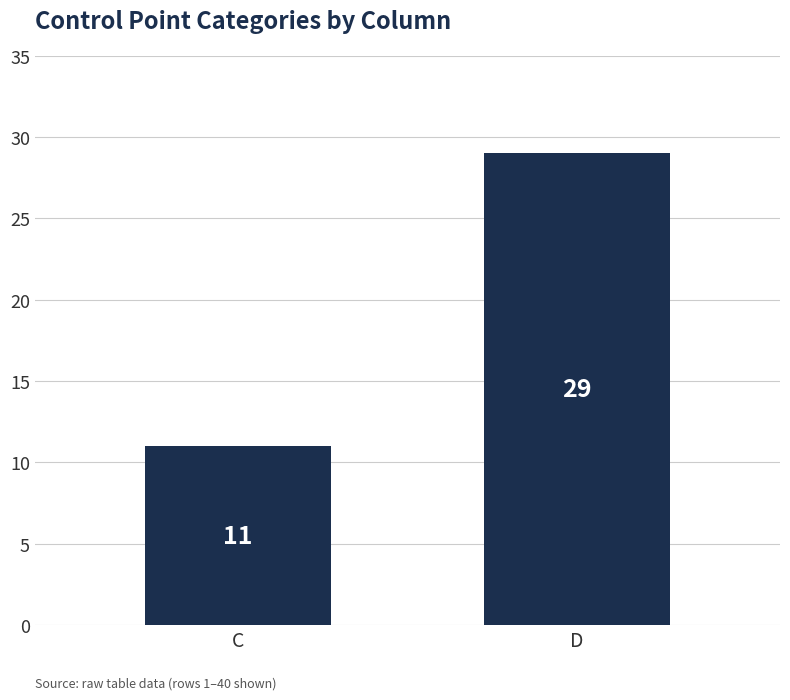

Read the value at D.

29